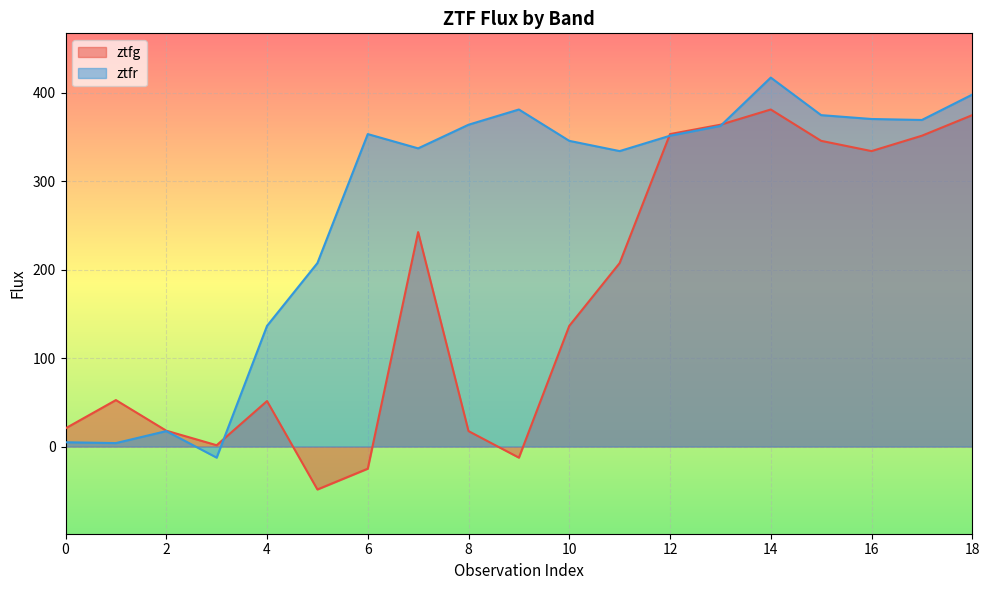

What is the maximum value for ztfg?

380.9